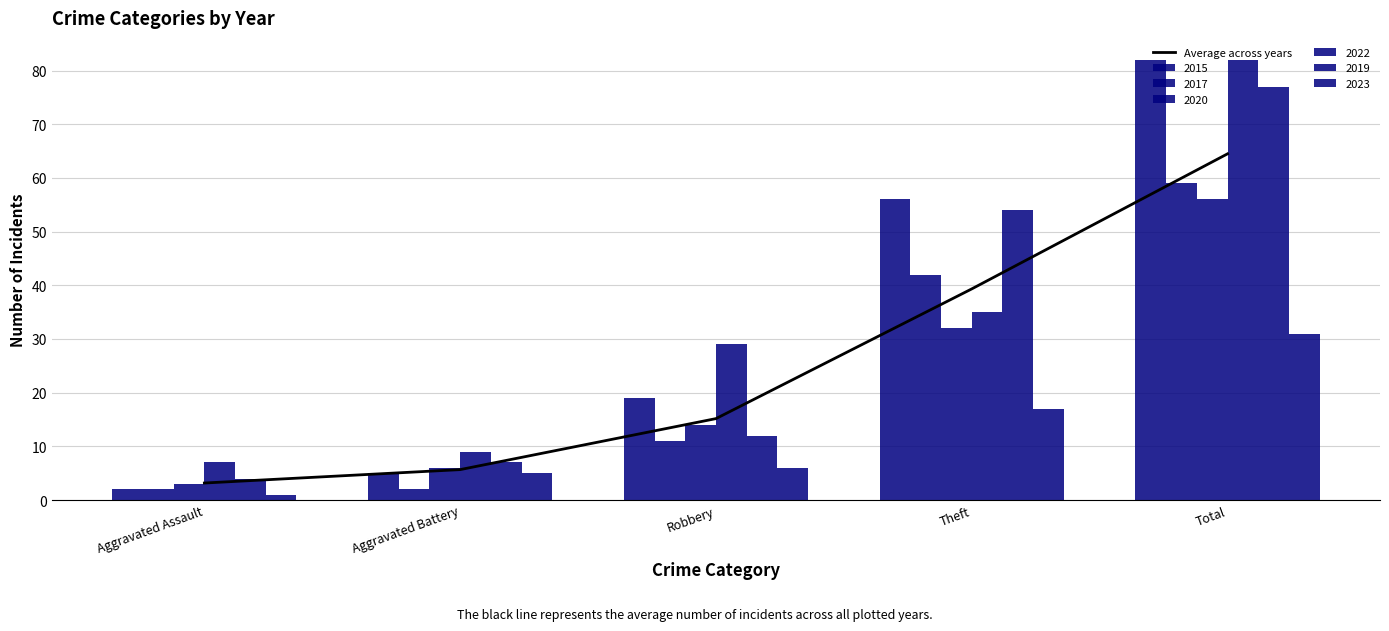

Between Aggravated Assault and Robbery, which is larger?

Robbery